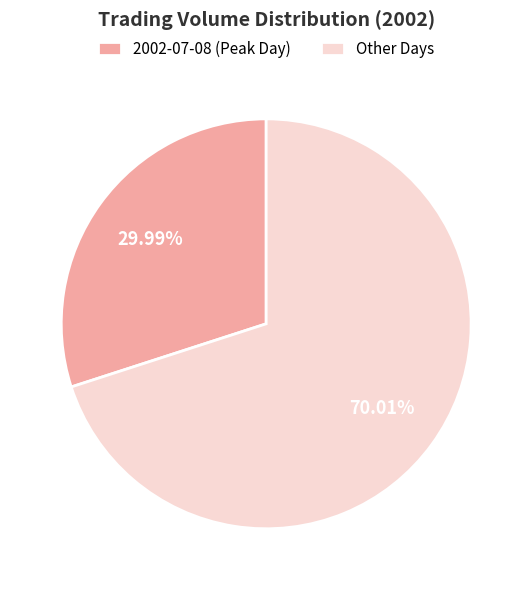

Is there any slice that represents more than half of the pie?

Yes